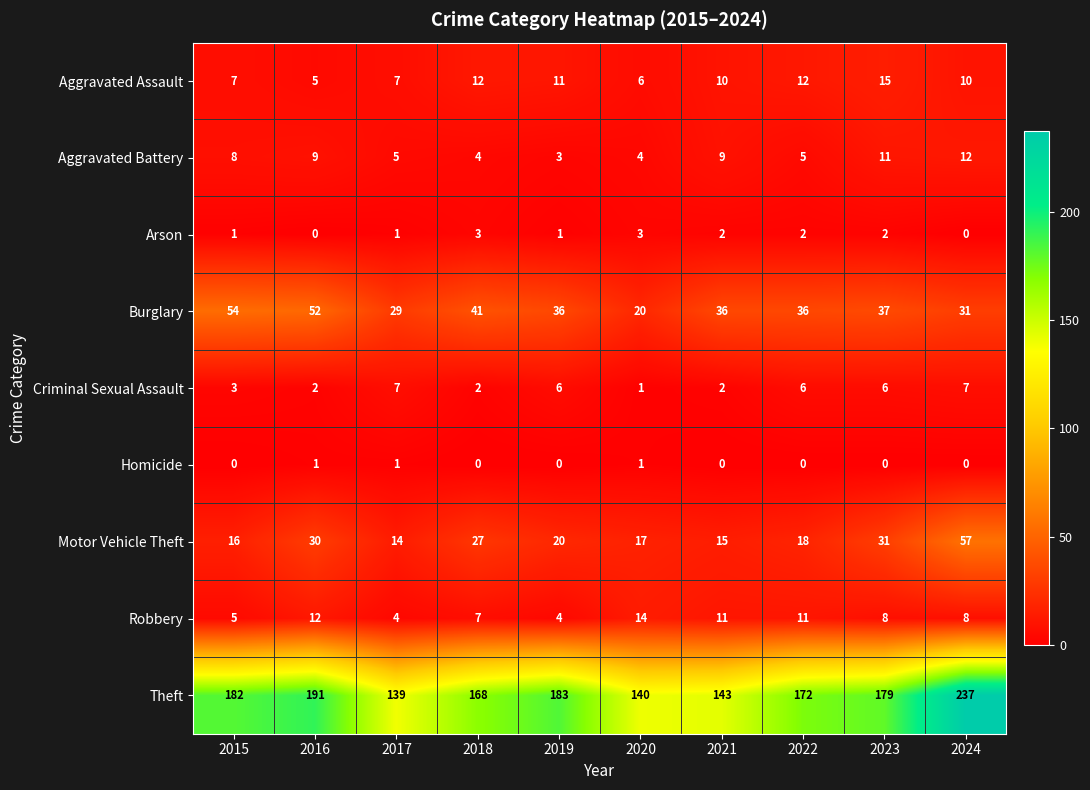

Between 2015 and 2021, which series saw the biggest shift?

Theft